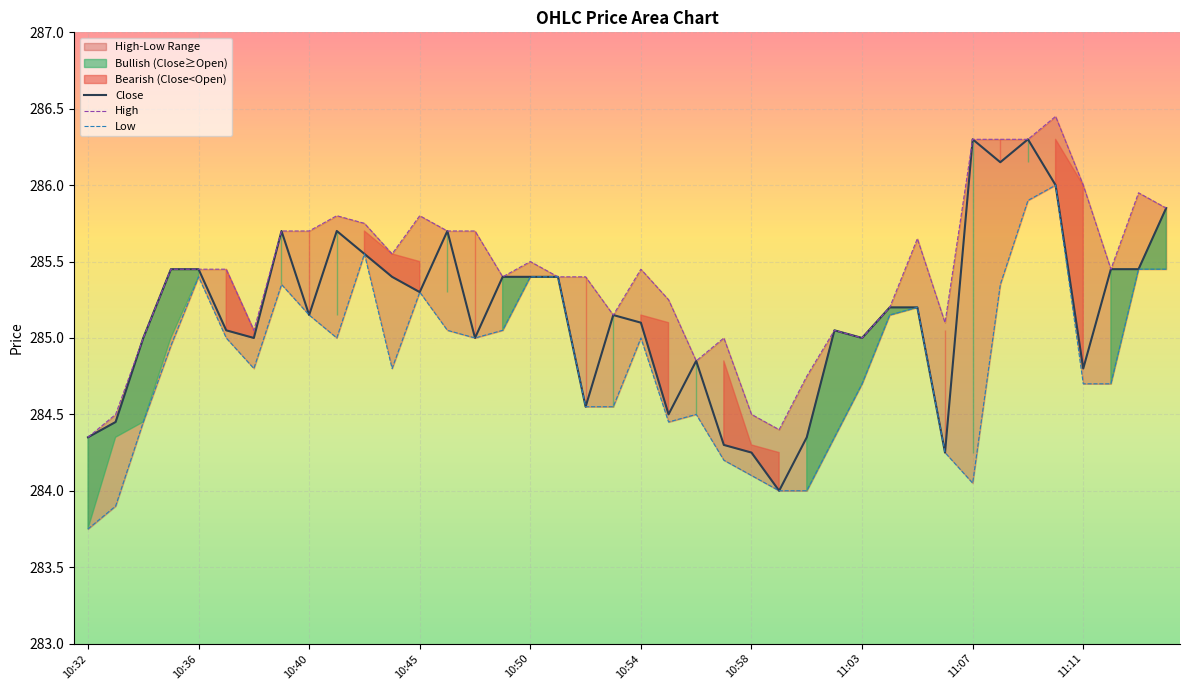

Is the value of Close at 25 greater than the value of Low at 30?

No